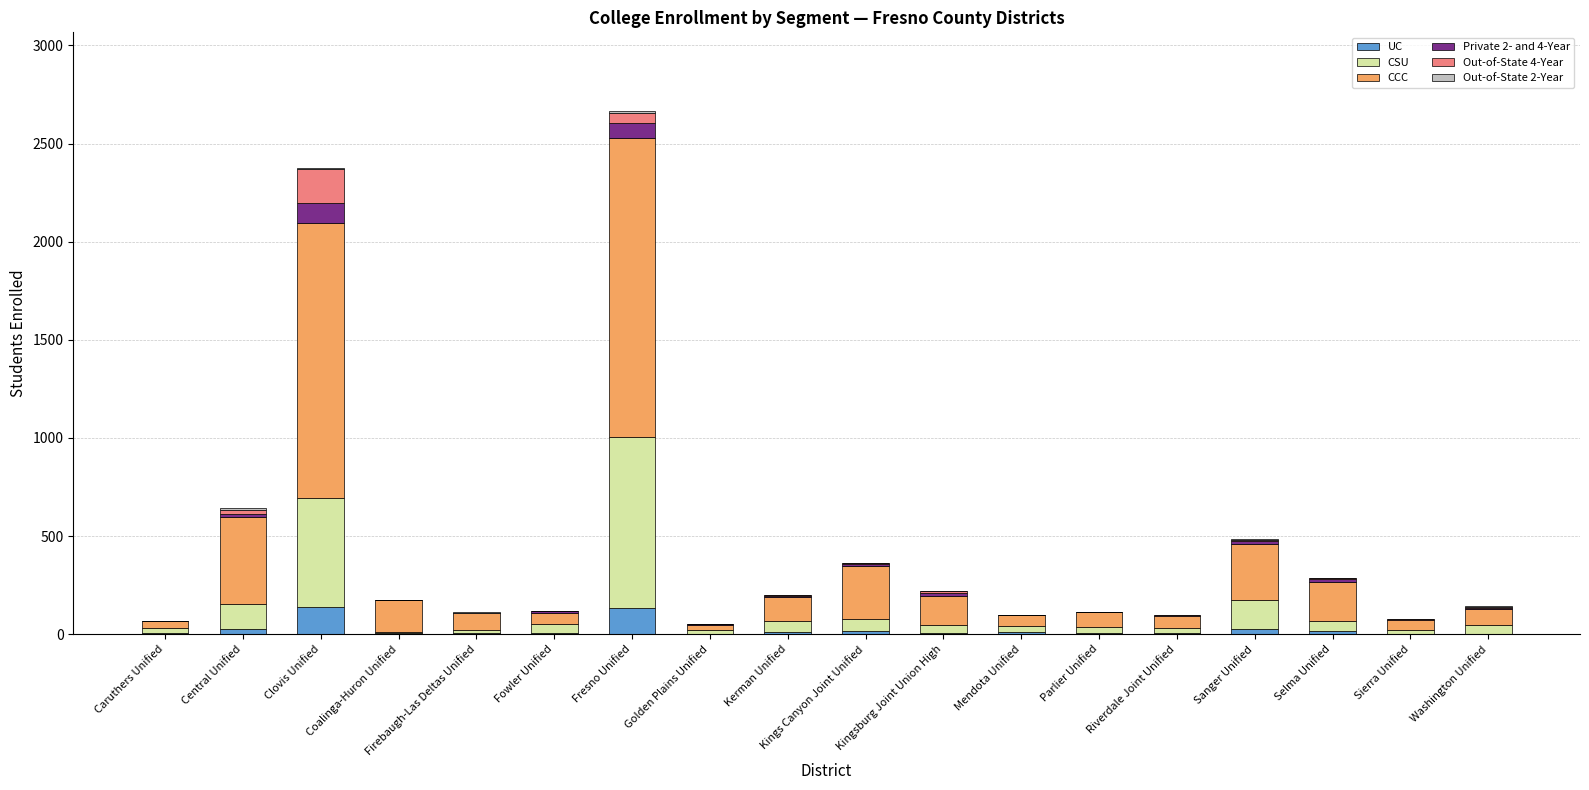

What is the maximum value for UC?

139